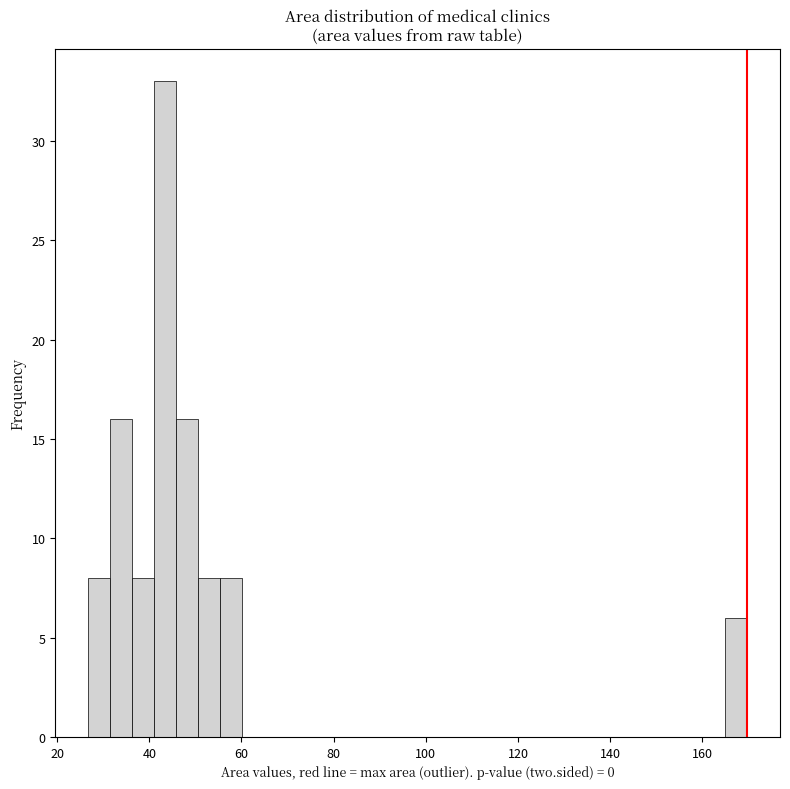

Around what value on the x-axis is the tallest bar? Give the approximate position of its centre, as read against the axis.

44